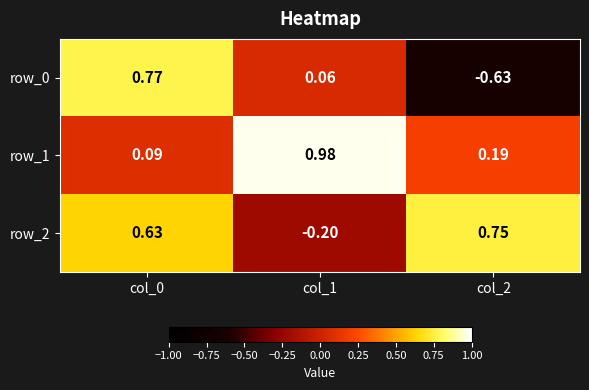

Is the value of row_0 at col_0 greater than the value of row_2 at col_0?

Yes